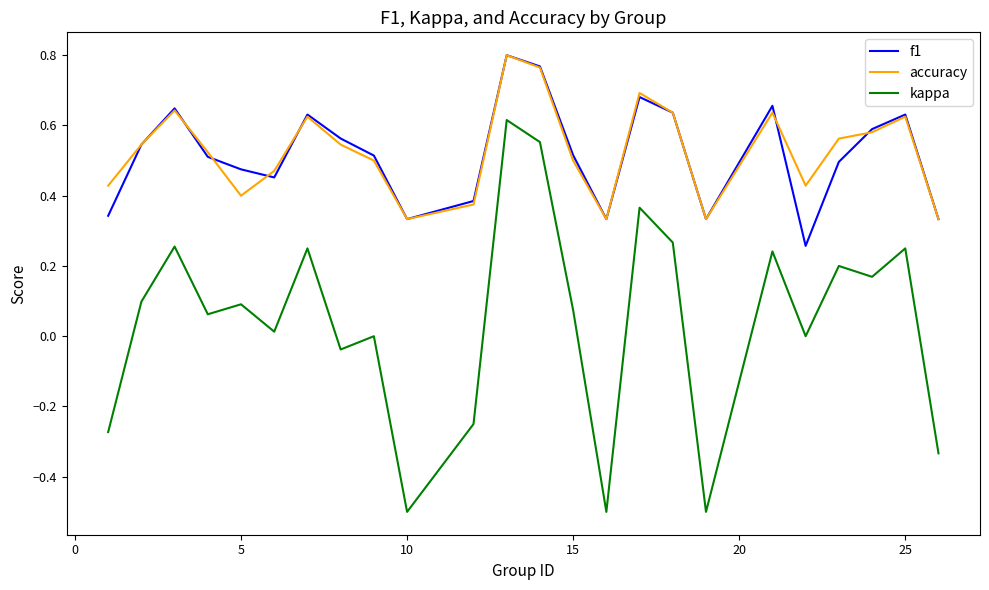

True or false: kappa and accuracy cross at least once.

False